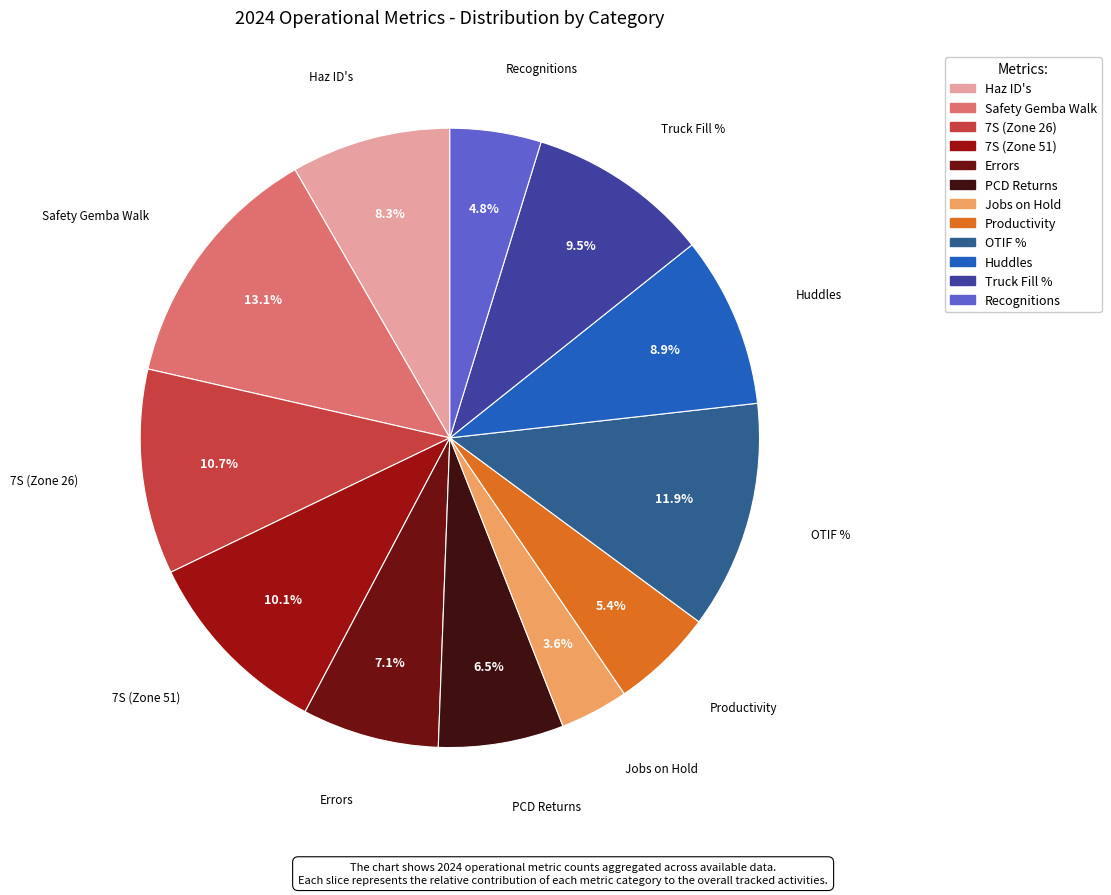

Which category has the smallest portion of the pie?

Jobs on Hold